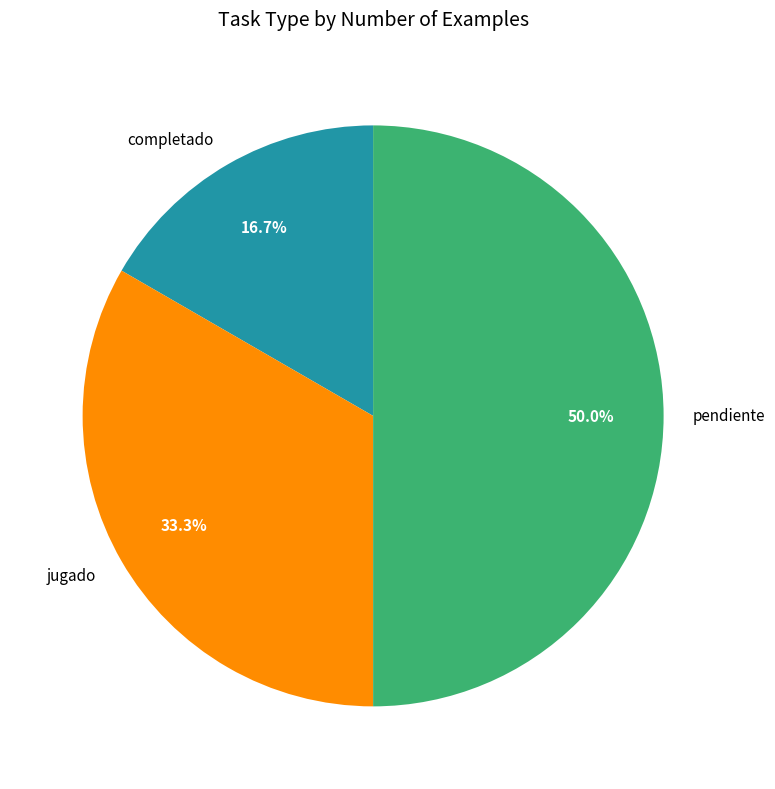

Combined, do pendiente and completado account for over 50%?

Yes